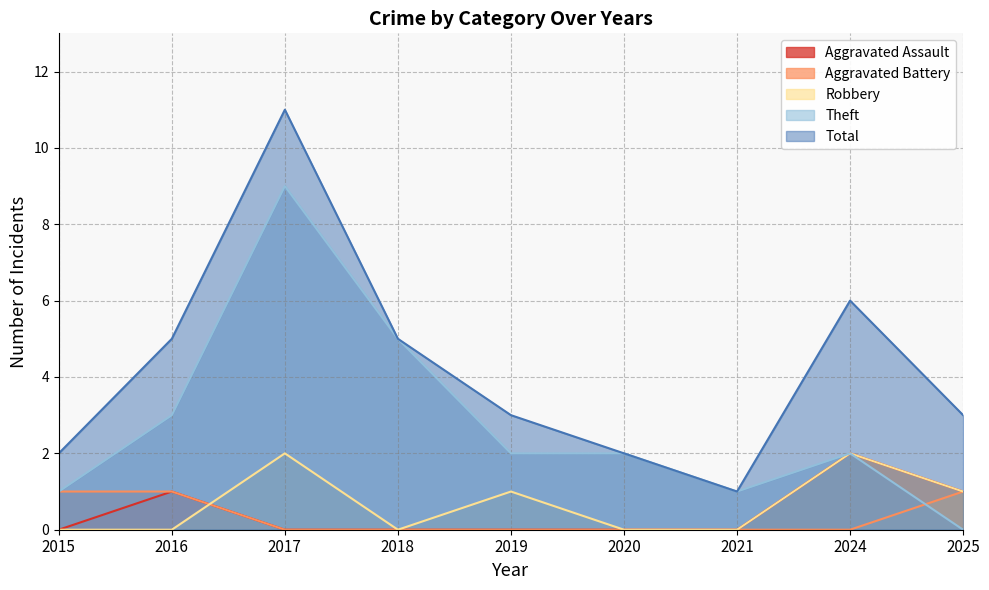

Is it true that Aggravated Assault equals 0 at 2021?

True